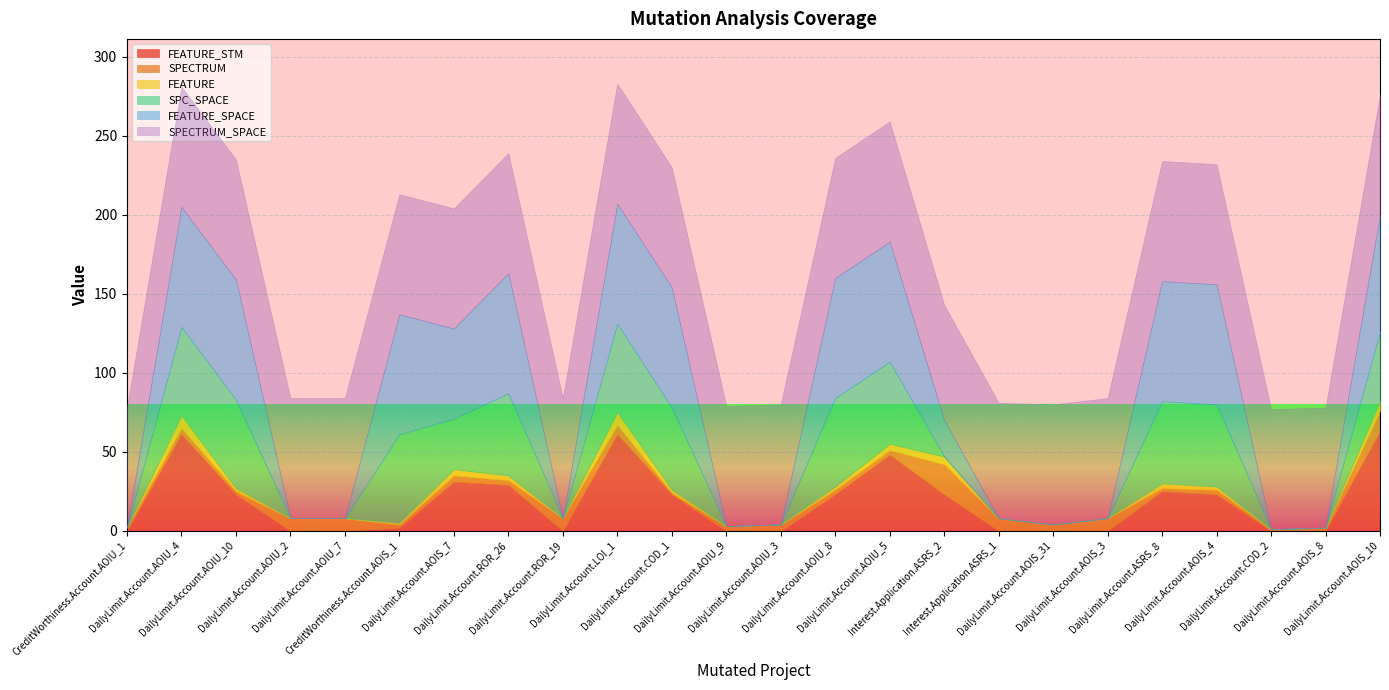

At which category is the sum across all series the highest?

DailyLimit.Account.LOI_1